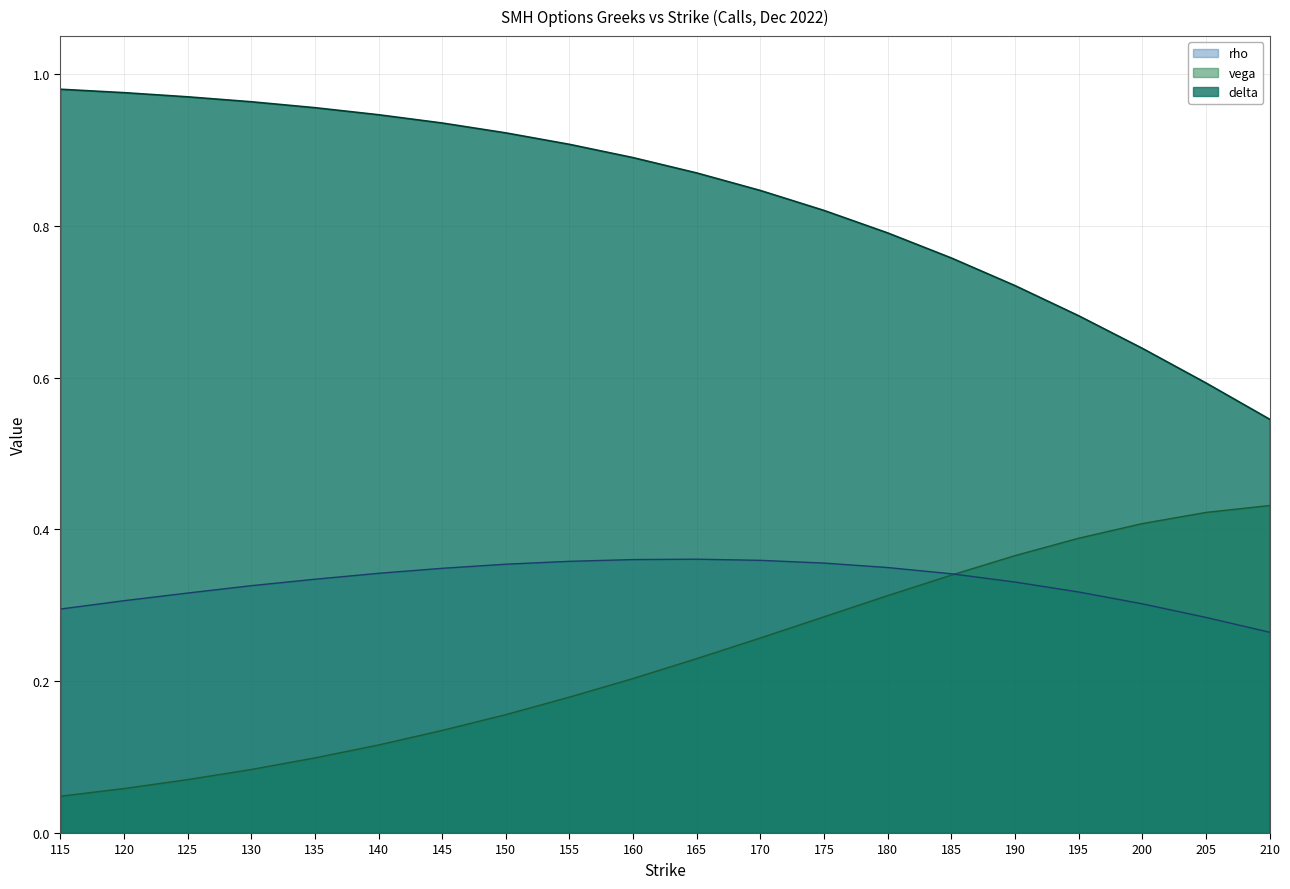

Which category has the highest value across all series?

115